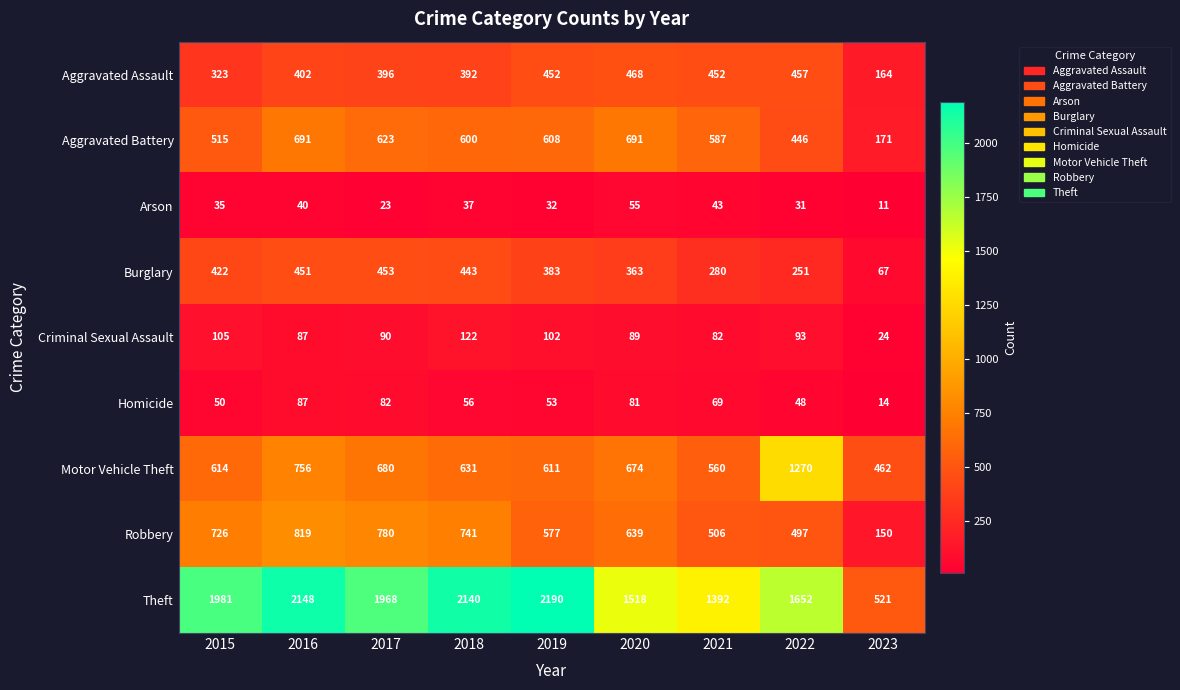

Which series has the largest total across all categories?

Theft